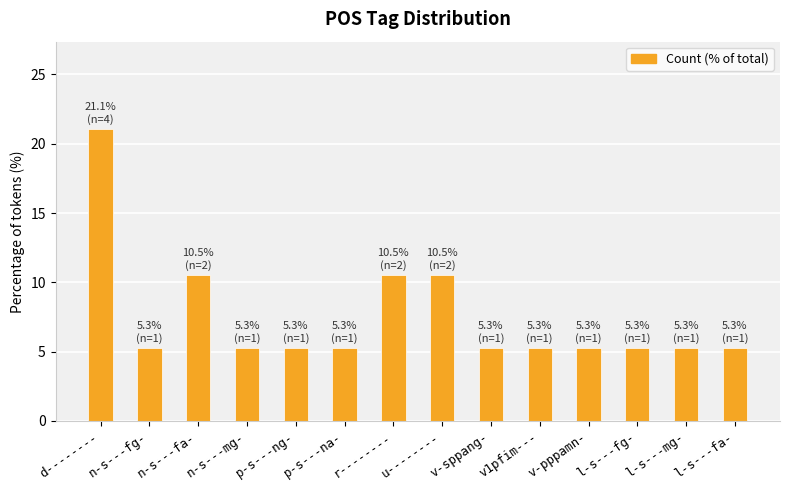

What is the maximum value shown in the chart?

21.1